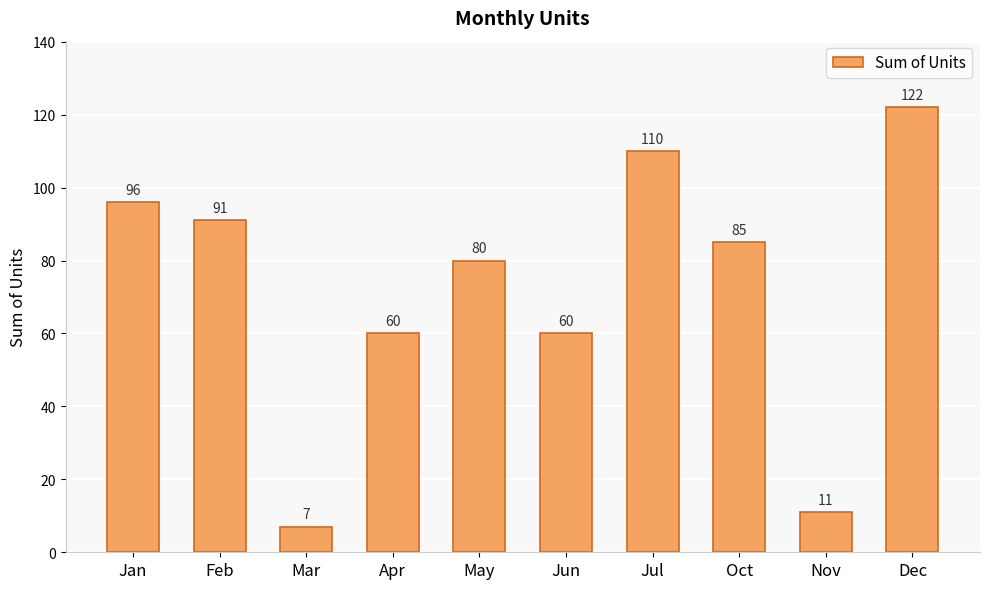

What is the change in value from May to Nov?

-69